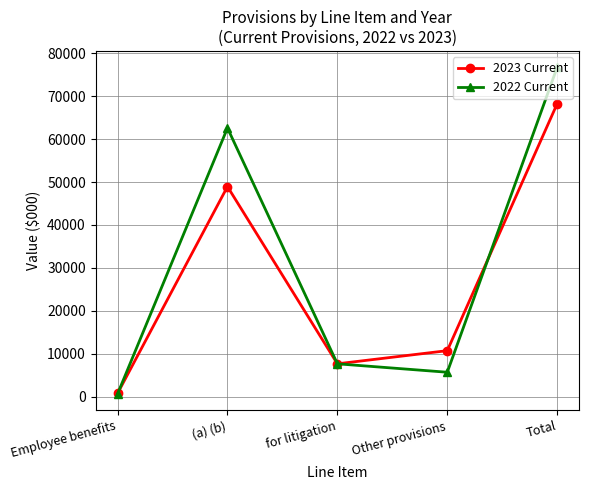

The 2023 Current series shows 818 at Employee benefits. True or false?

True